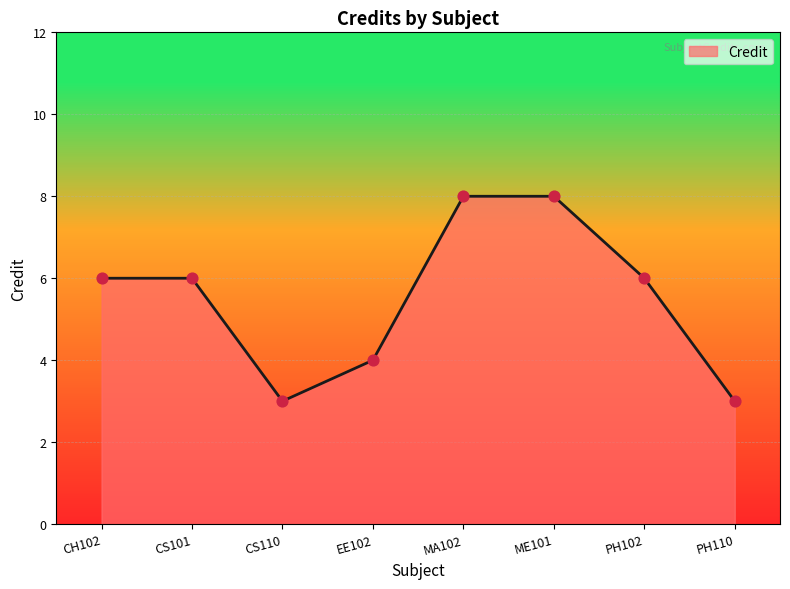

Between ME101 and EE102, which is larger?

ME101